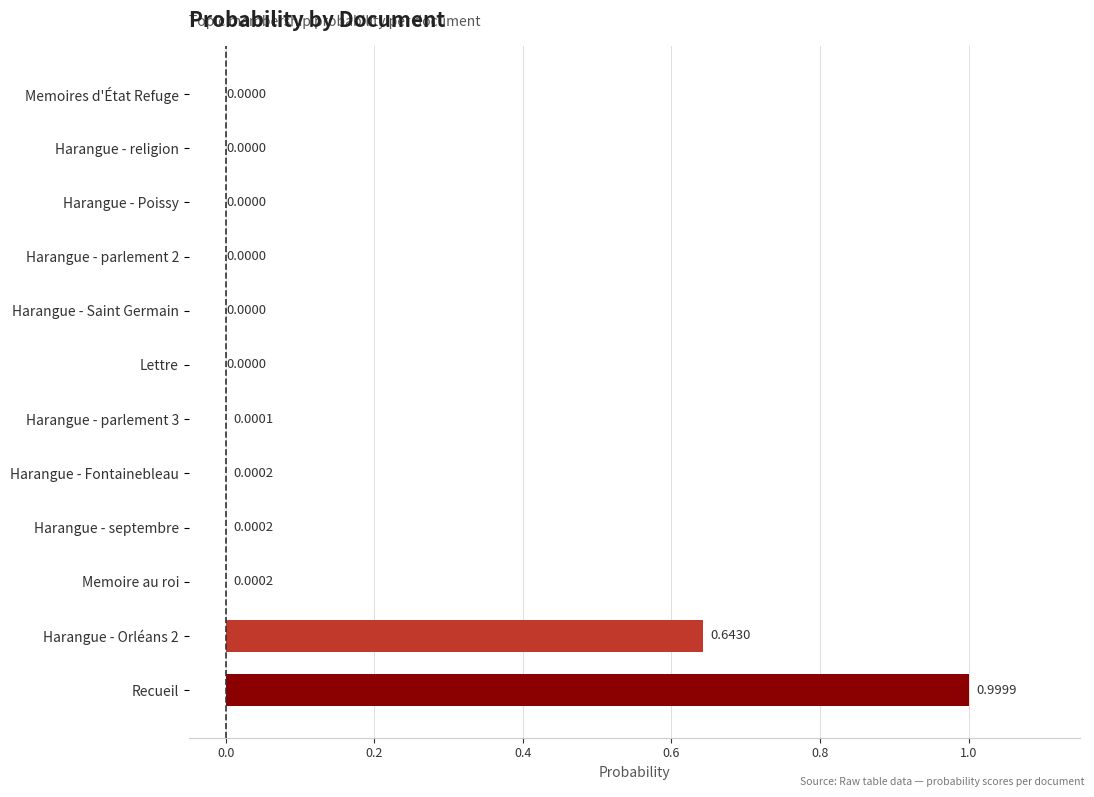

What is the sum of all values?

1.6